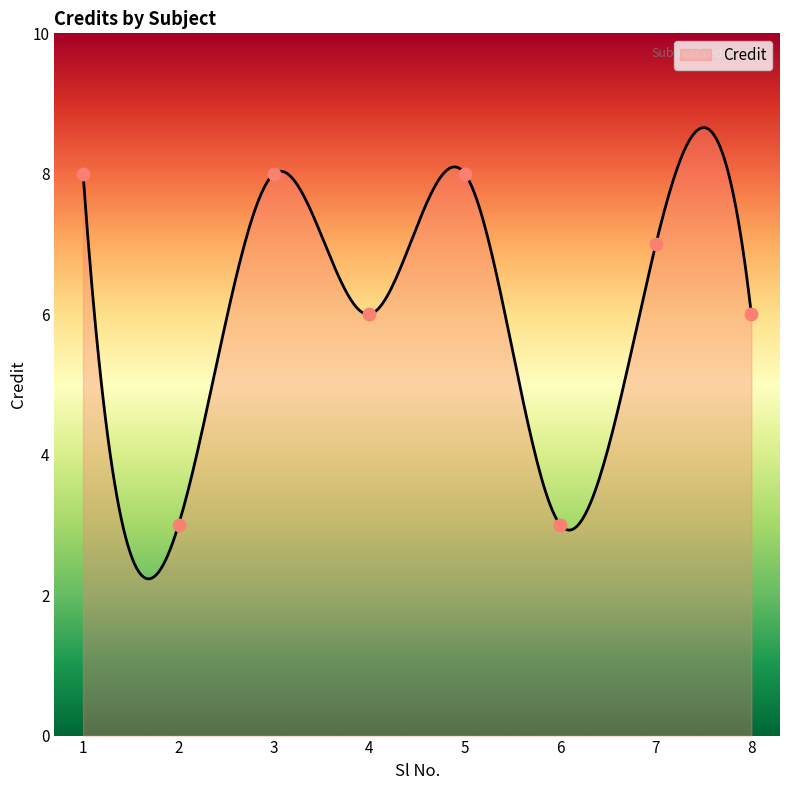

What is the change in value from 2 to 7?

+4